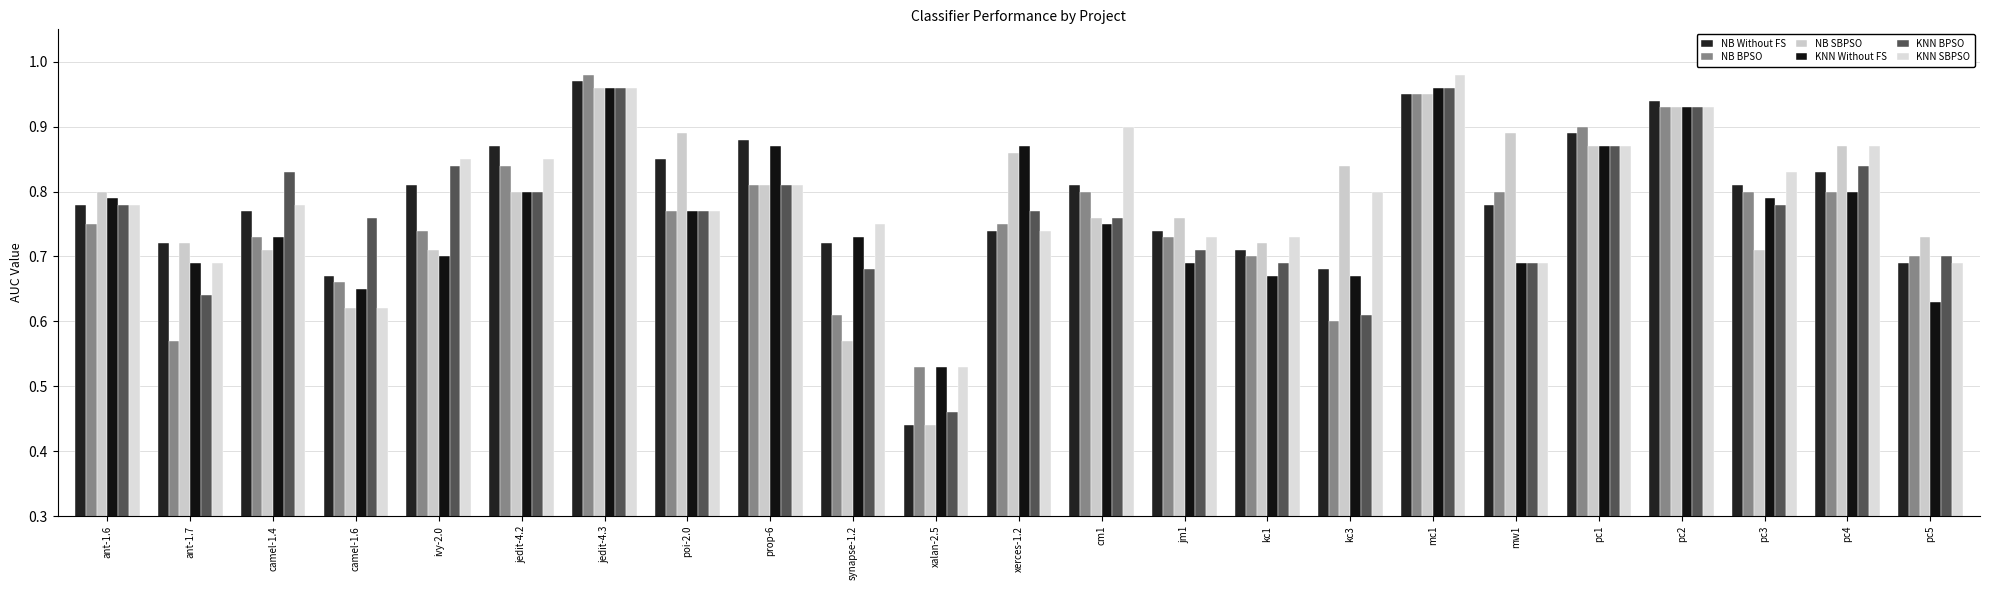

What is the difference between the maximum and minimum values in the KNN SBPSO series?

0.4